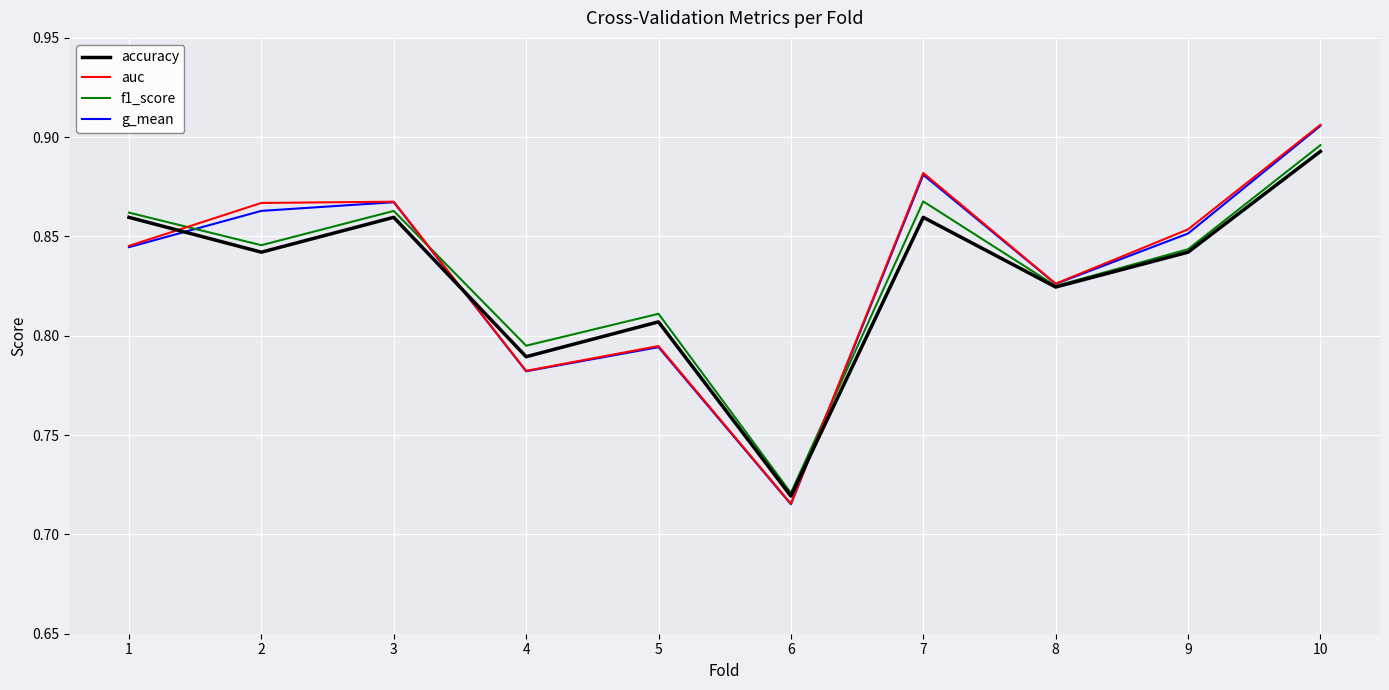

The g_mean series shows 1.2 at 4. True or false?

False